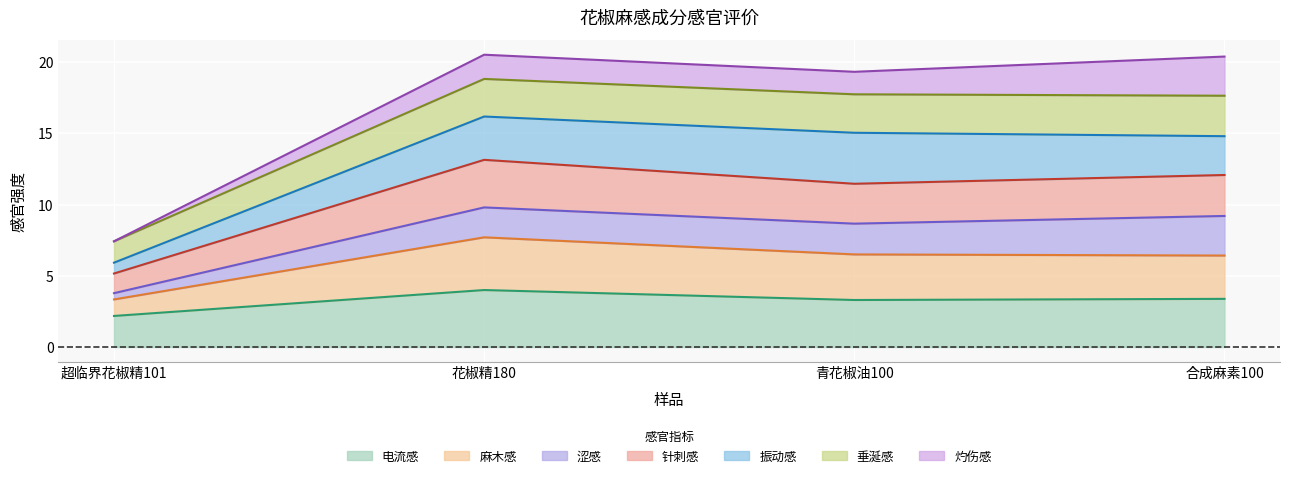

What is the total value across all series at 青花椒油100?

19.3